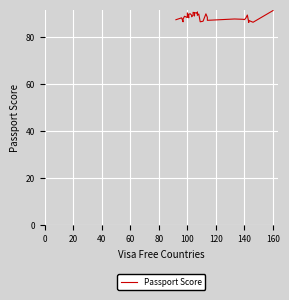

What is the difference between the maximum and minimum values?

5.1